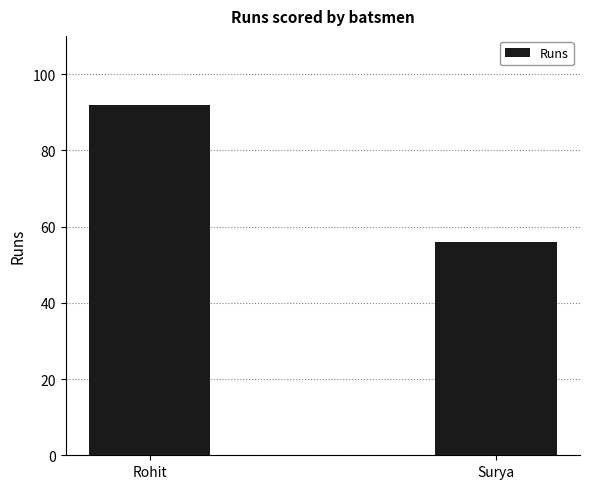

Which category has the highest value across all series?

Rohit